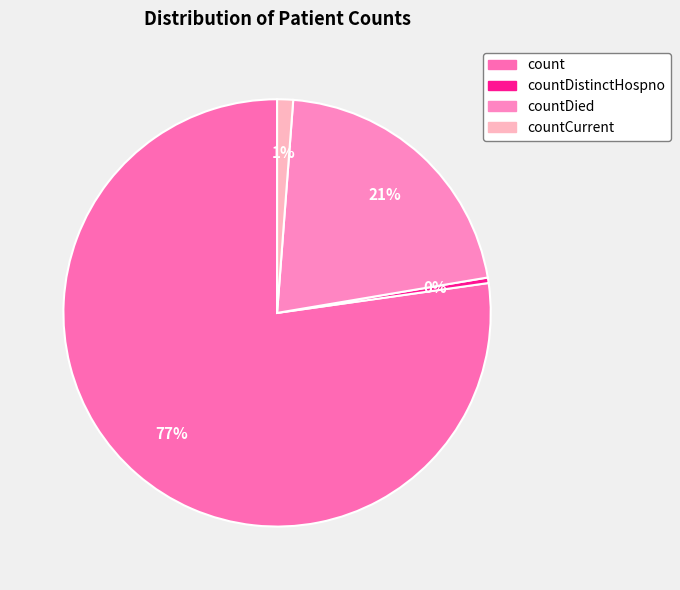

The countDistinctHospno slice represents 1% of the pie. True or false?

False